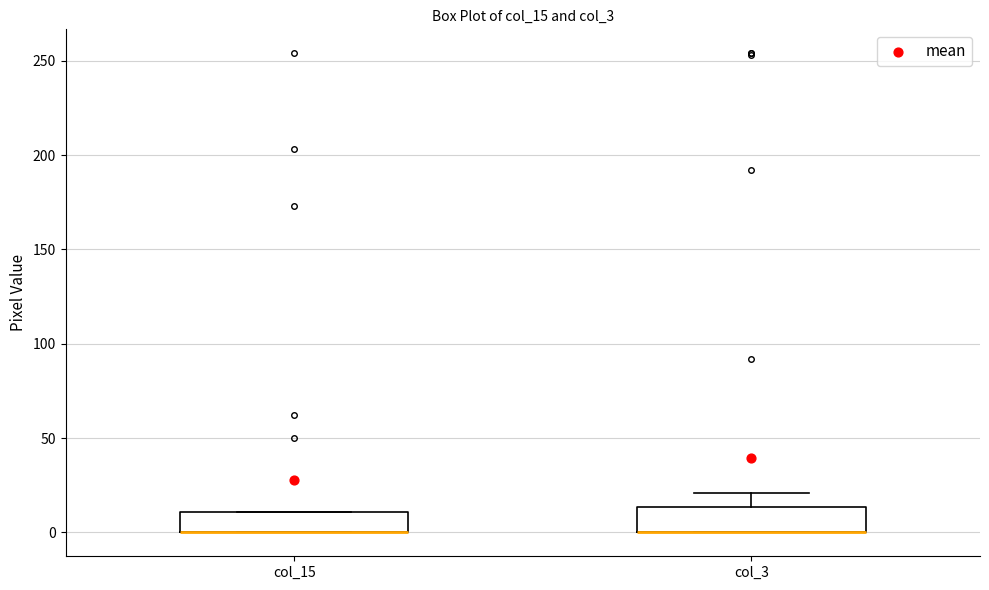

Where does the upper whisker of the box for col_3 end on the y-axis? The values are not printed on the chart, so give them approximately, as read against the axis.

20